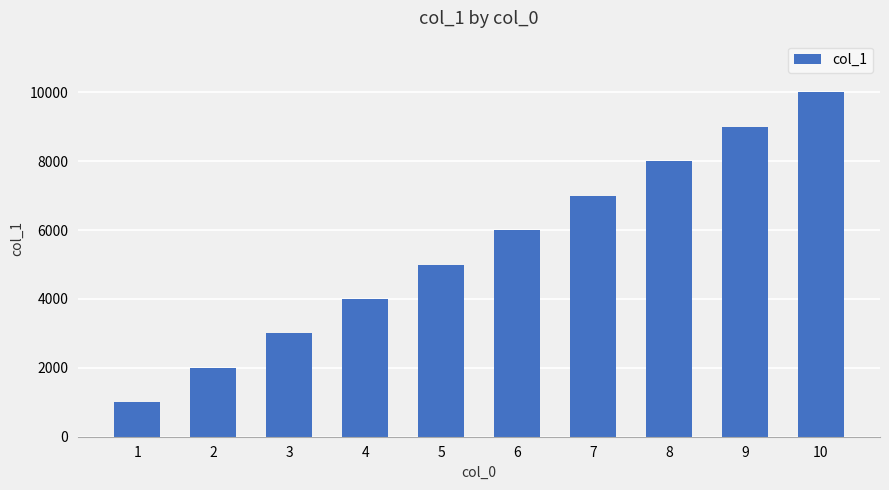

What is the greatest value displayed?

10000